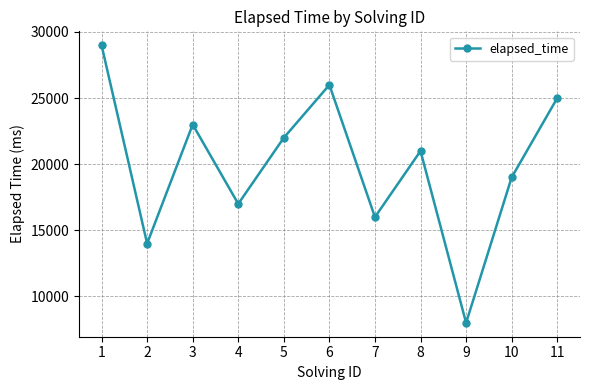

Where is the first local maximum?

3